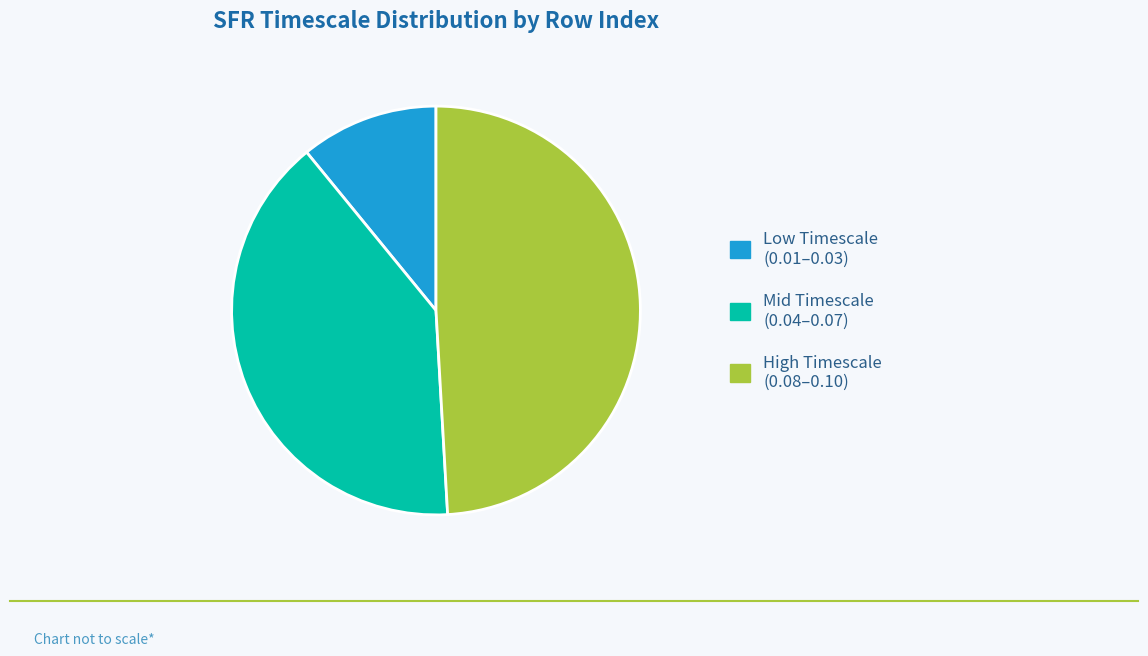

Is there any slice that represents more than half of the pie?

No